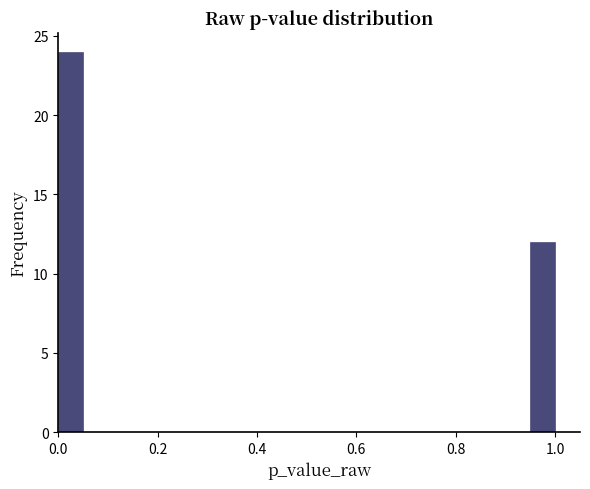

Read against the x-axis, roughly where is the centre of the tallest bar?

0.02